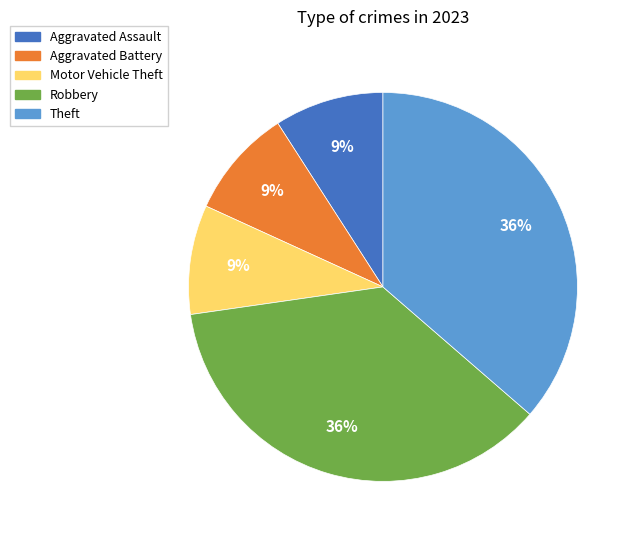

Which has a higher value, Theft or Motor Vehicle Theft?

Theft